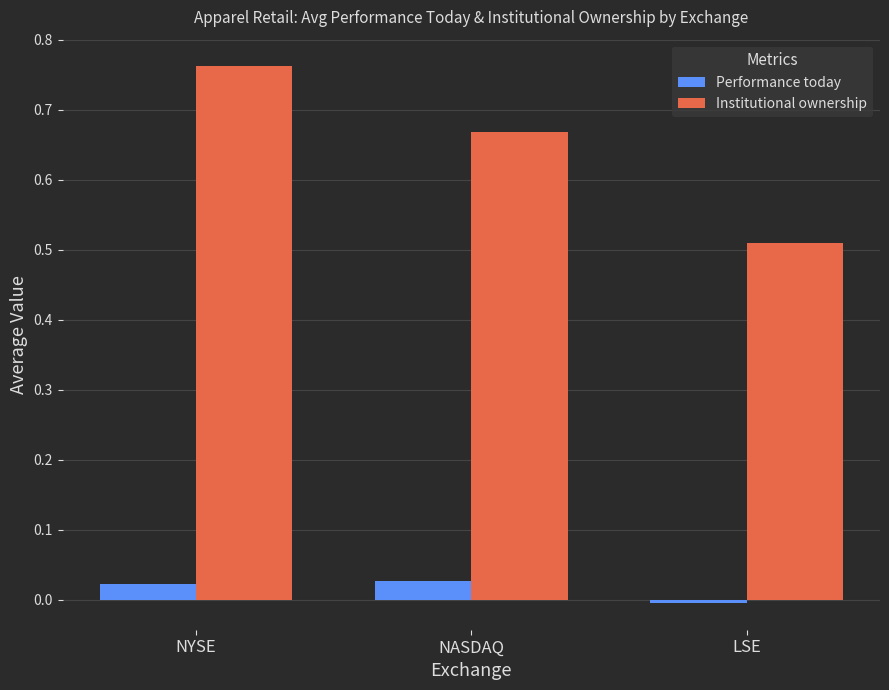

Is the value of Institutional ownership at NASDAQ greater than the value of Performance today at NYSE?

Yes